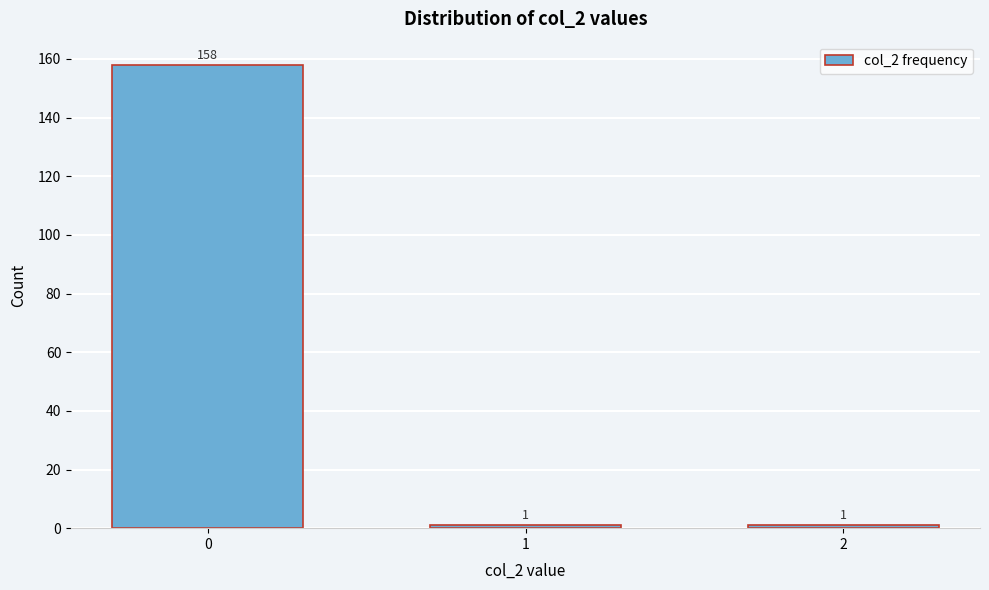

Reading left to right, extract all data points from this chart.

0=158	1=1	2=1